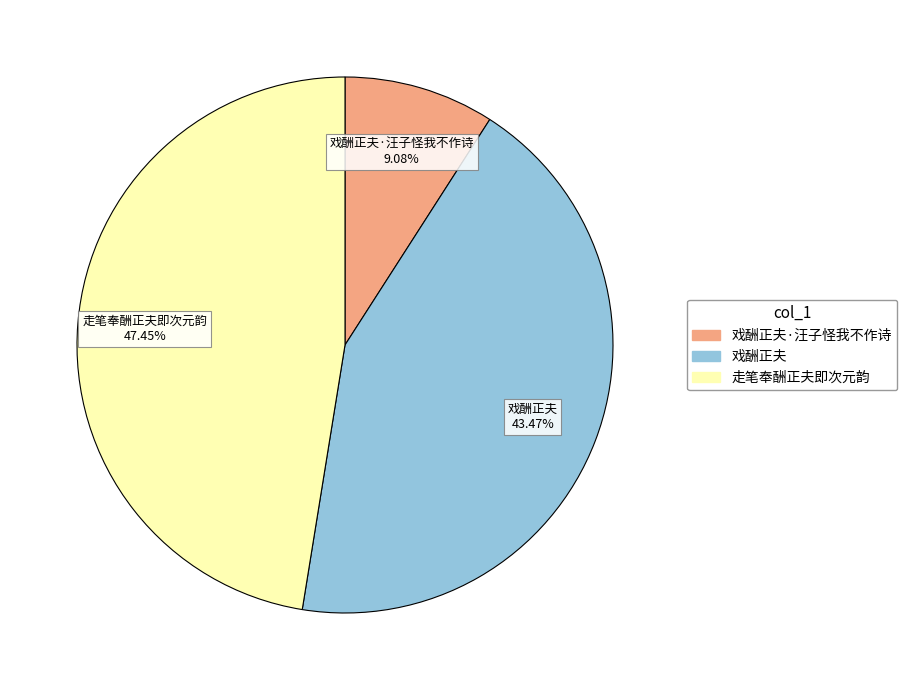

Does any single category account for the majority?

No